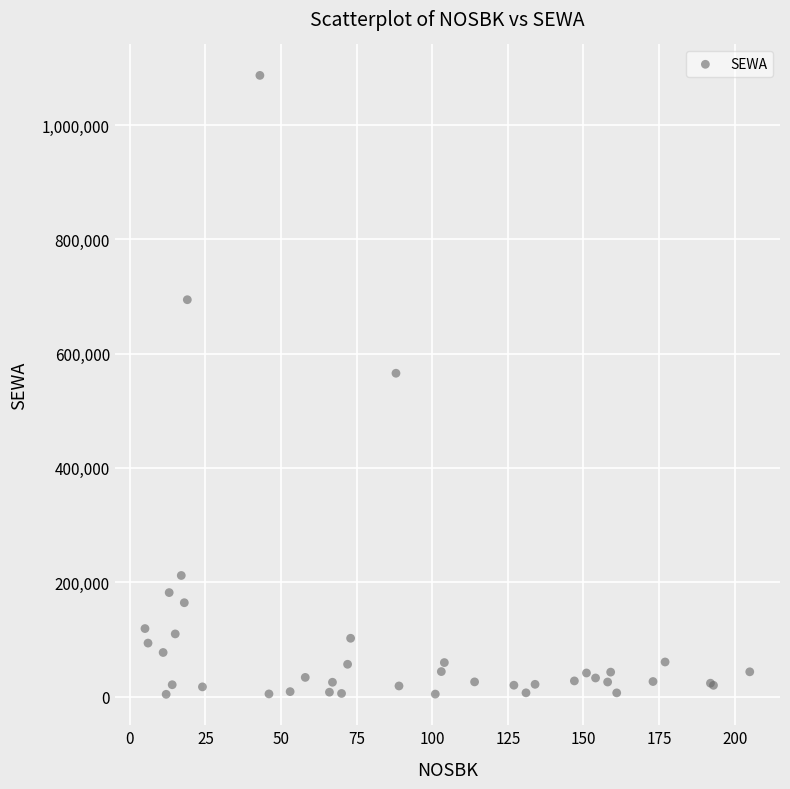

What Y value in the scatter plot is closest to 545372?

565674